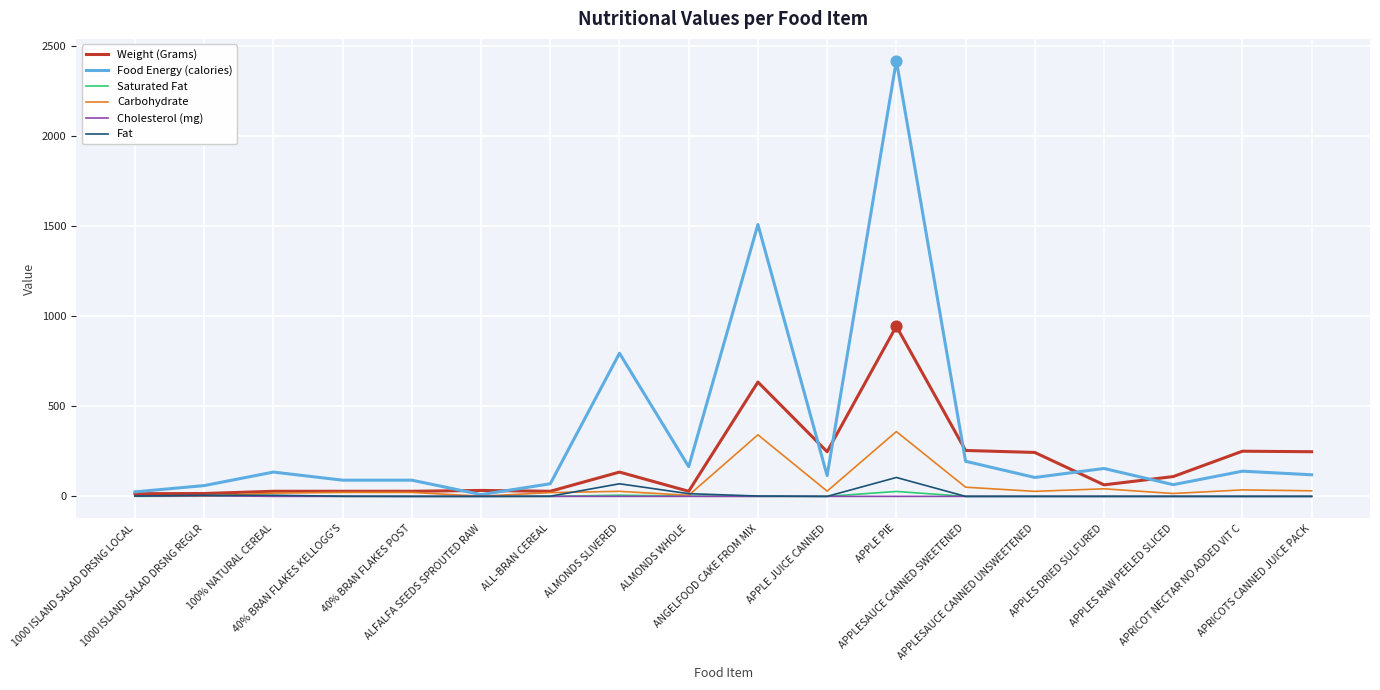

Which series has the widest spread of values?

Food Energy (calories)